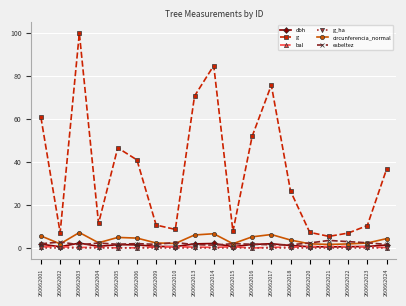

What is the maximum value shown in the chart?

100.0